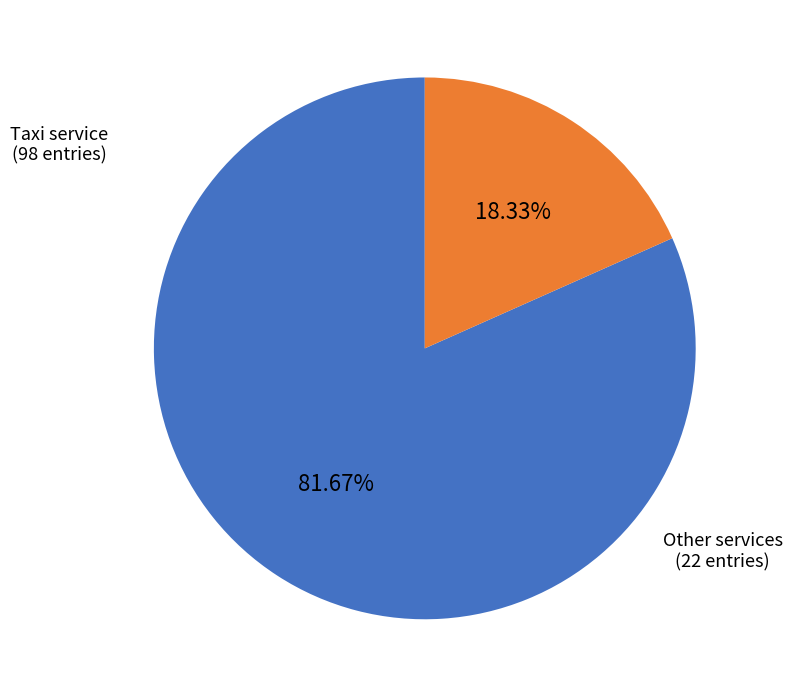

Count the number of slices in the pie.

2